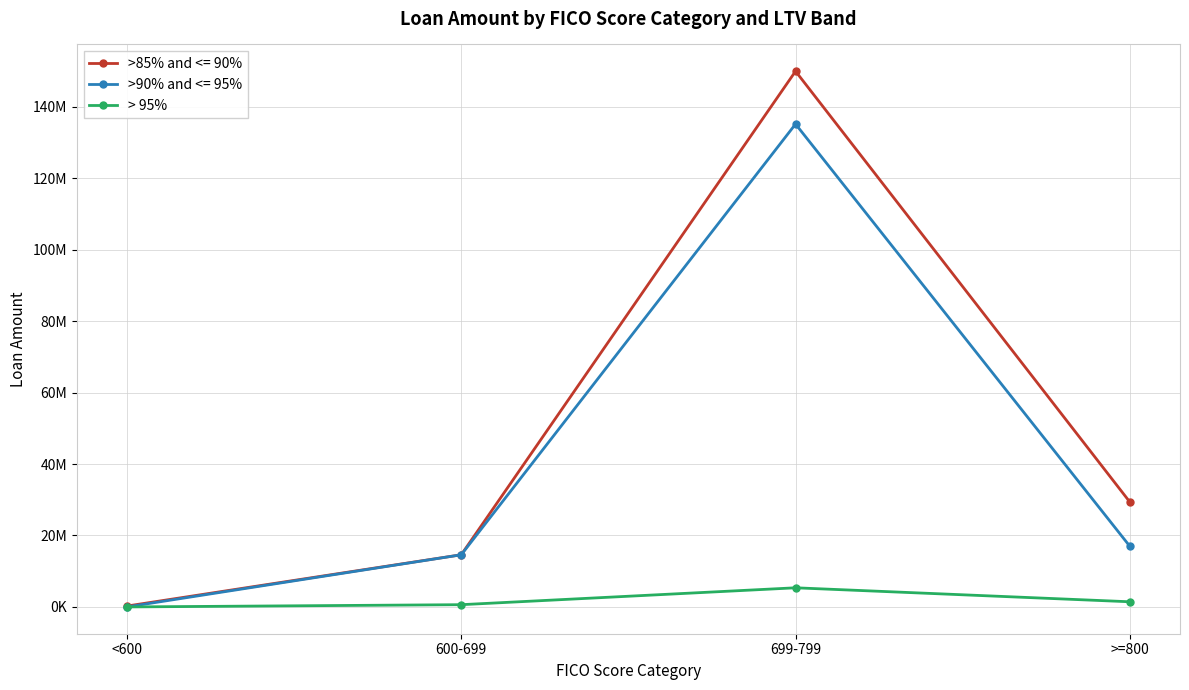

What are all the series names shown in the legend?

>85% and <= 90%, >90% and <= 95%, > 95%